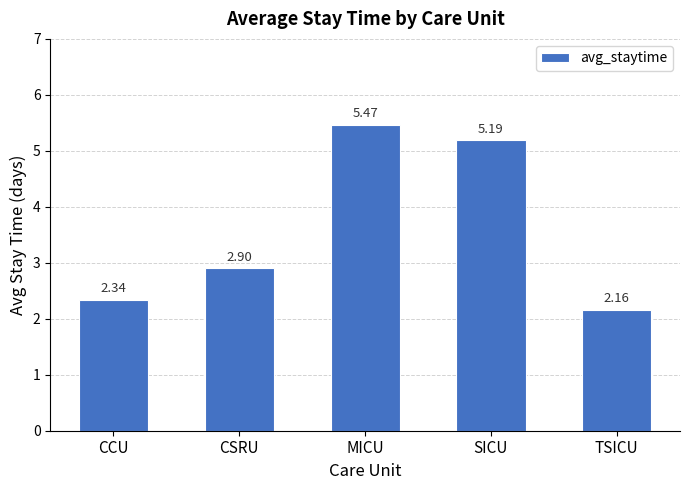

True or false: the data shows 0.4 at TSICU.

False